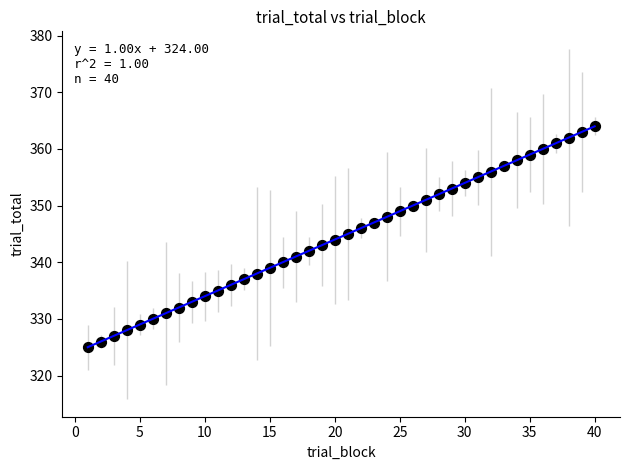

What is the range of Y values (max minus min)?

39